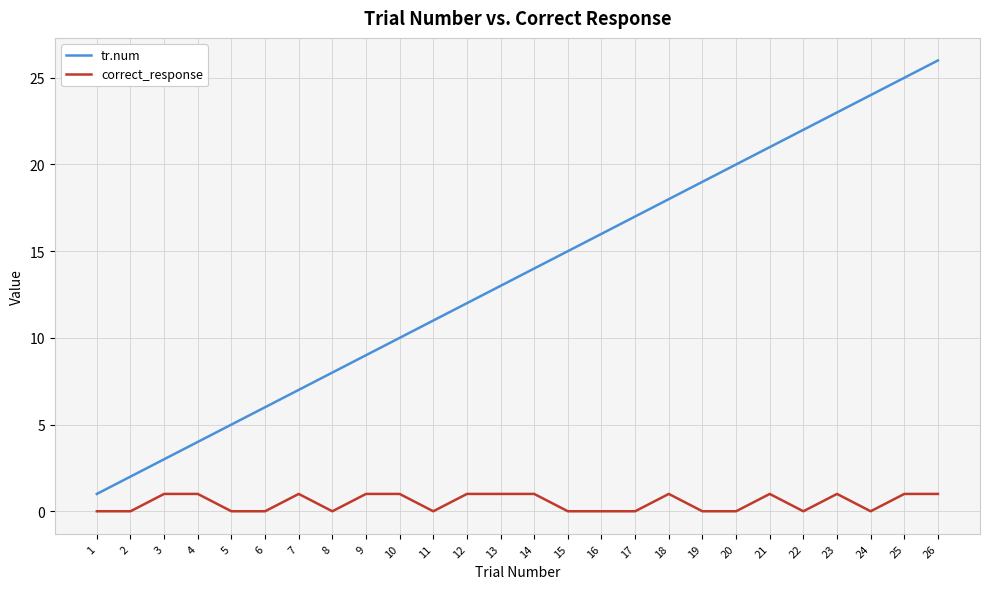

Rank the series by their maximum value, from highest to lowest.

tr.num, correct_response